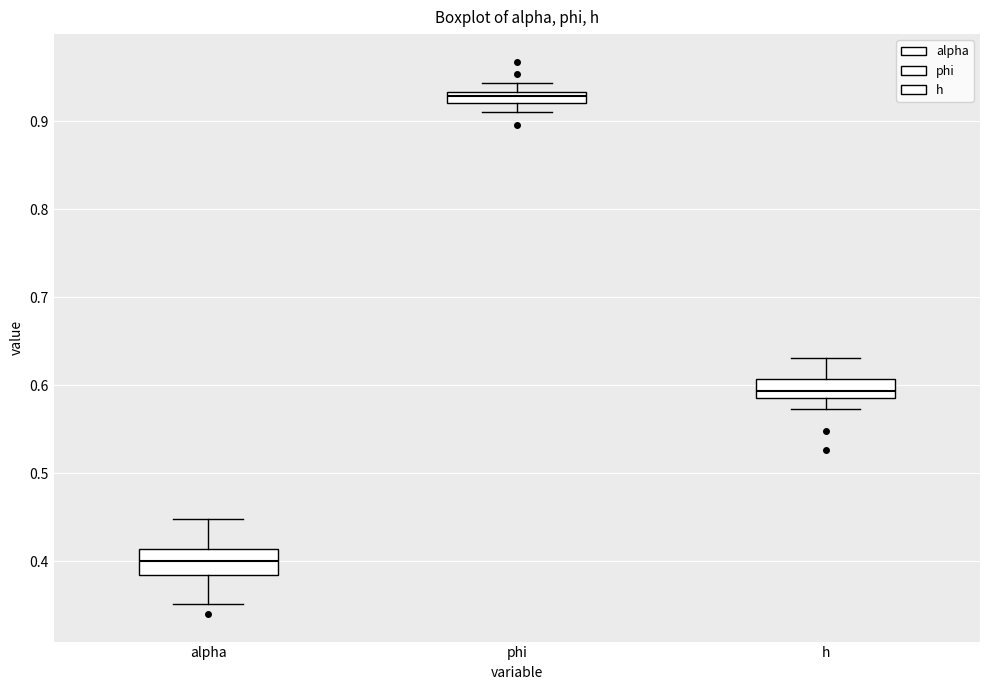

Which box has the lowest median line?

alpha